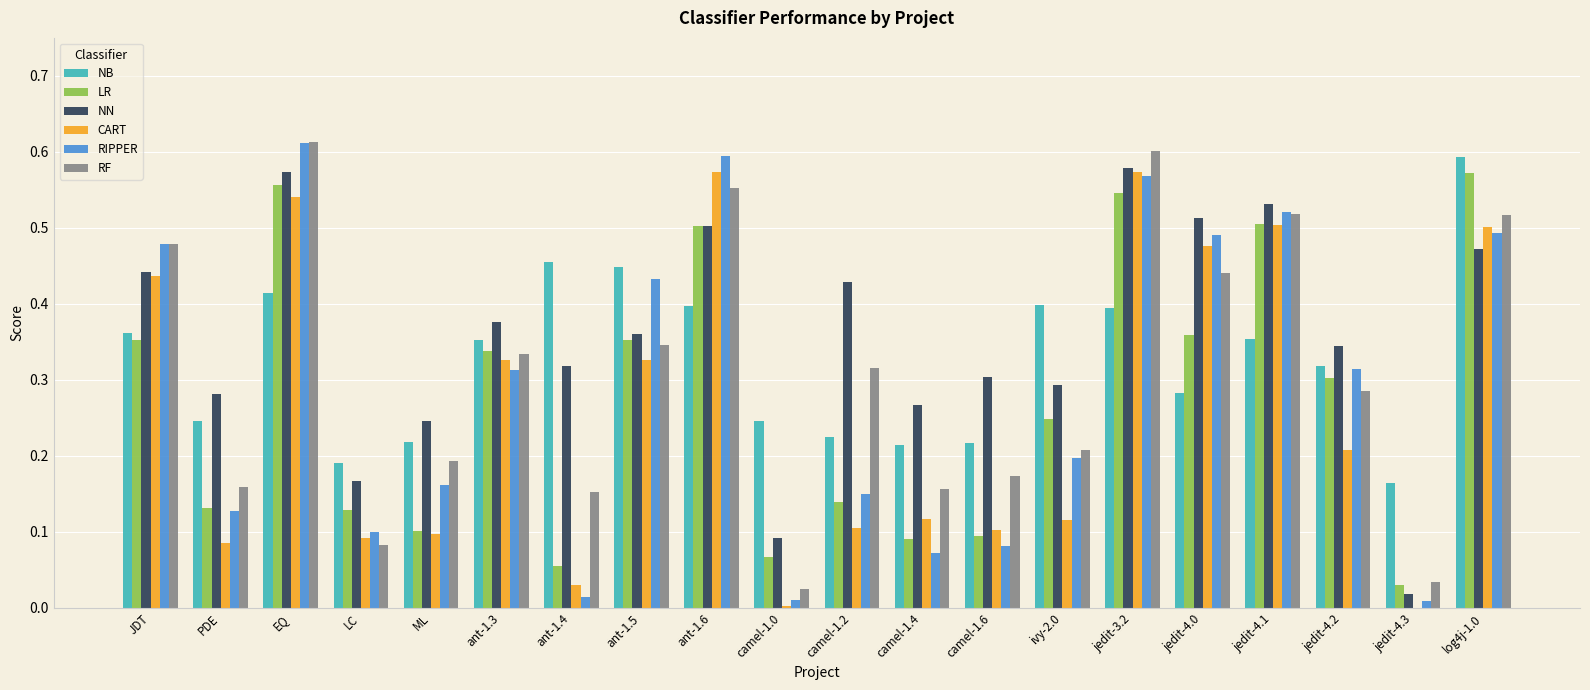

The value of NN at PDE is 0.1. True or false?

False